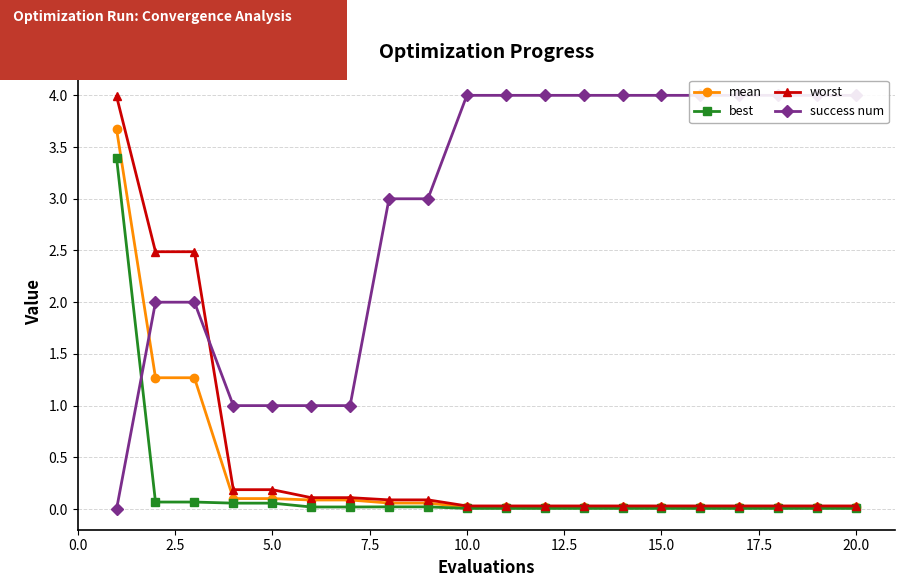

What is the maximum value for worst?

4.0